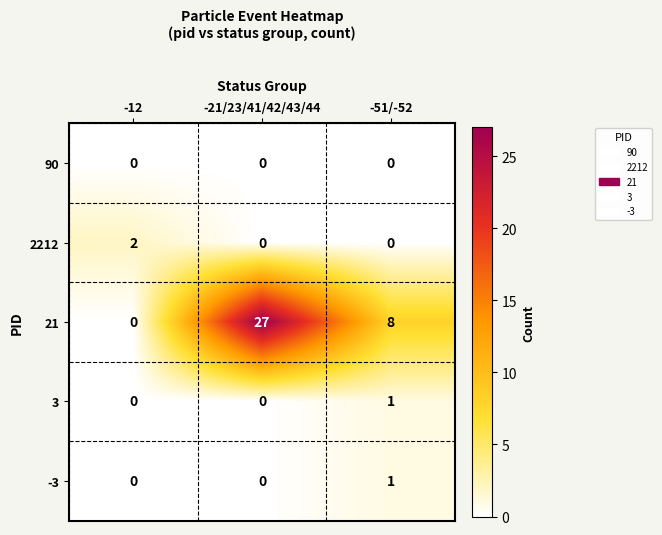

At which category is the sum across all series the highest?

-21/23/41/42/43/44